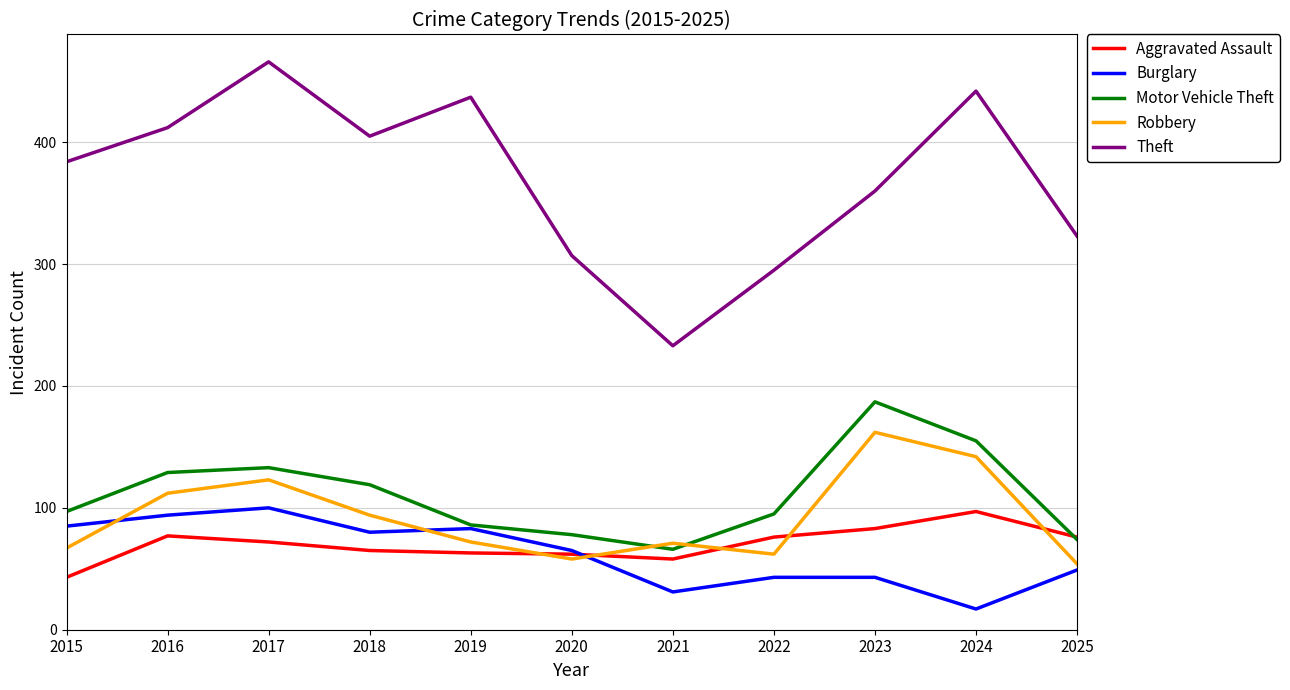

What is the minimum value for Motor Vehicle Theft?

66